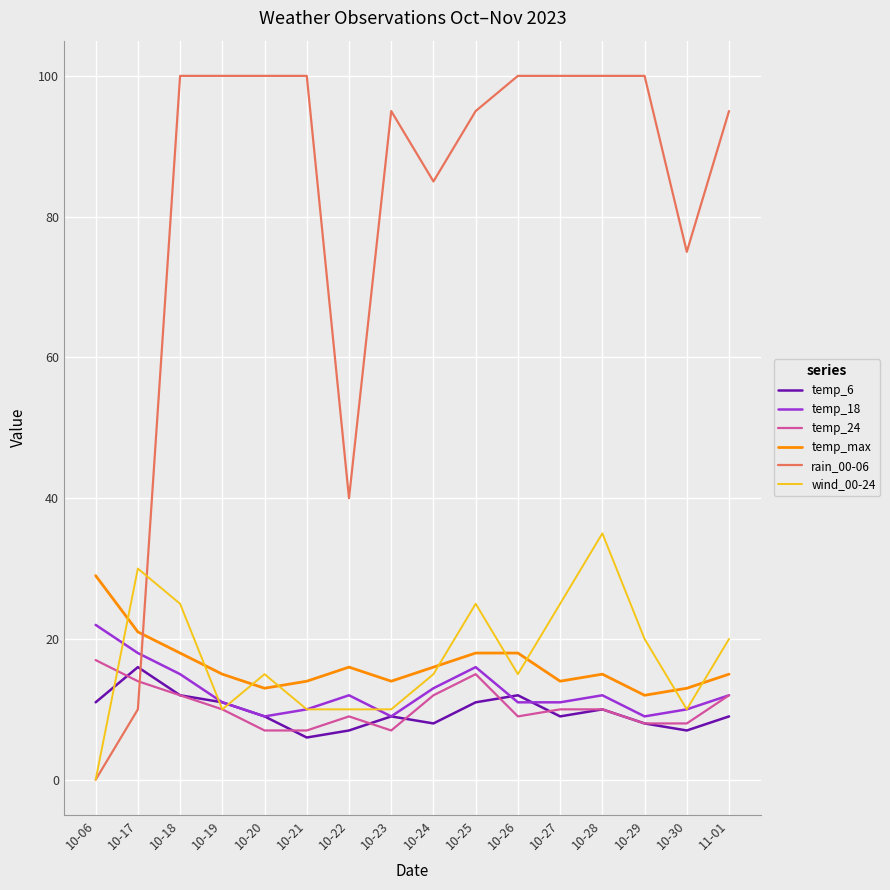

True or false: rain_00-06 and temp_6 intersect in this chart.

True